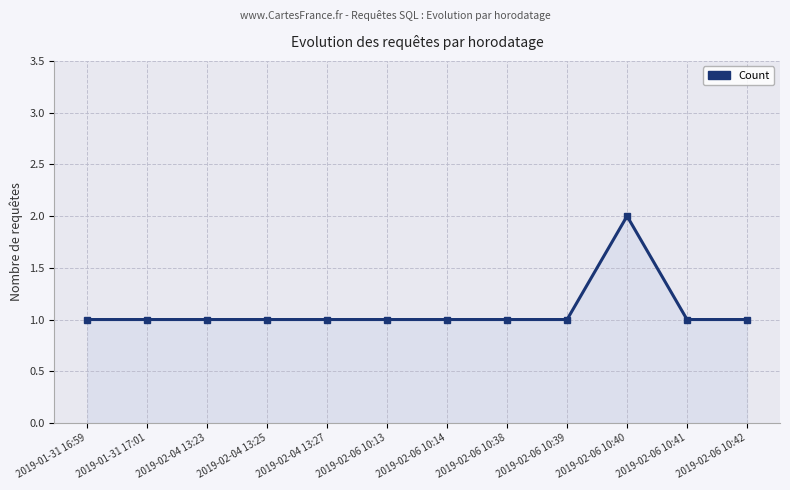

What is the sum of the values at 2019-01-31 17:01 and 2019-01-31 16:59?

2